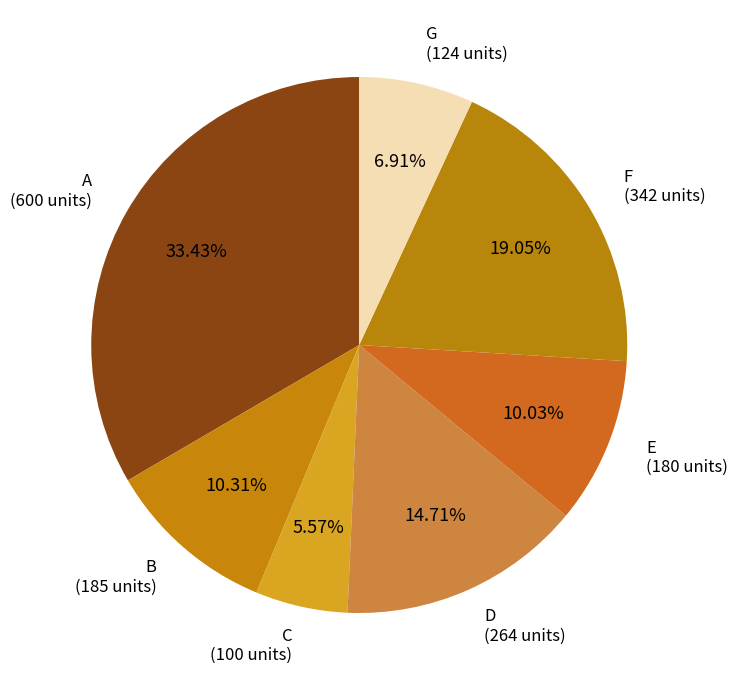

To the nearest percent, what percentage of the pie is G?

7%